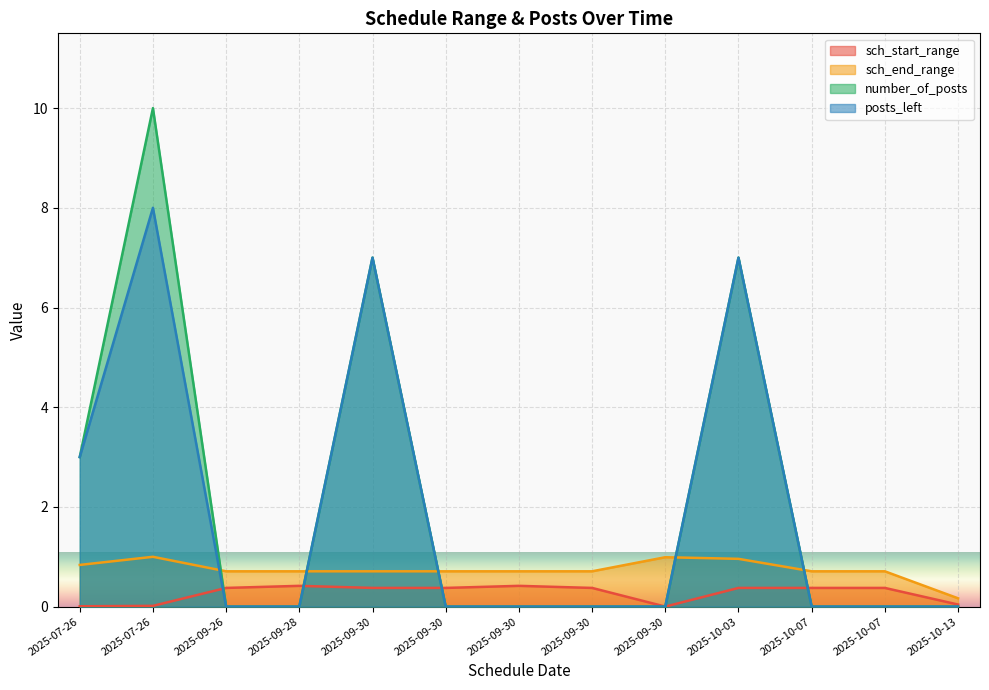

In sch_start_range, how many points are higher than both neighbors (excluding endpoints)?

2